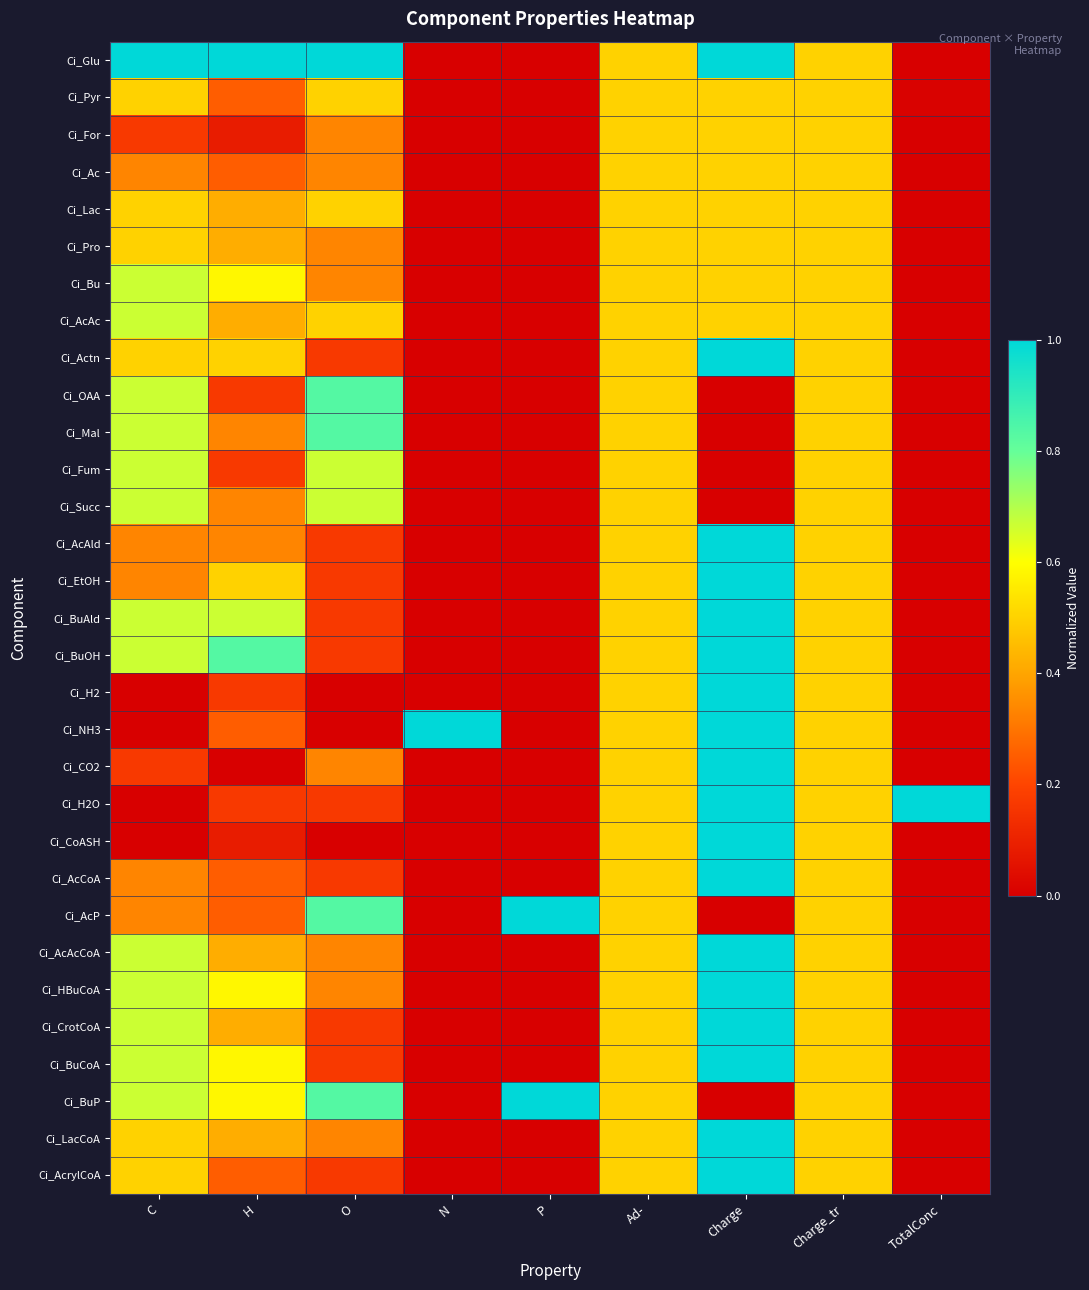

Reading left to right, what are all the values shown in this chart?

Ci_Glu: C=1.0	H=1.0	O=1.0	N=0.0	P=0.0	Ad-=0.5	Charge=1.0	Charge_tr=0.5	TotalConc=0.0
Ci_Pyr: C=0.5	H=0.2	O=0.5	N=0.0	P=0.0	Ad-=0.5	Charge=0.5	Charge_tr=0.5	TotalConc=0.0
Ci_For: C=0.2	H=0.1	O=0.3	N=0.0	P=0.0	Ad-=0.5	Charge=0.5	Charge_tr=0.5	TotalConc=0.0
Ci_Ac: C=0.3	H=0.2	O=0.3	N=0.0	P=0.0	Ad-=0.5	Charge=0.5	Charge_tr=0.5	TotalConc=0.0
Ci_Lac: C=0.5	H=0.4	O=0.5	N=0.0	P=0.0	Ad-=0.5	Charge=0.5	Charge_tr=0.5	TotalConc=0.0
Ci_Pro: C=0.5	H=0.4	O=0.3	N=0.0	P=0.0	Ad-=0.5	Charge=0.5	Charge_tr=0.5	TotalConc=0.0
Ci_Bu: C=0.7	H=0.6	O=0.3	N=0.0	P=0.0	Ad-=0.5	Charge=0.5	Charge_tr=0.5	TotalConc=0.0
Ci_AcAc: C=0.7	H=0.4	O=0.5	N=0.0	P=0.0	Ad-=0.5	Charge=0.5	Charge_tr=0.5	TotalConc=0.0
Ci_Actn: C=0.5	H=0.5	O=0.2	N=0.0	P=0.0	Ad-=0.5	Charge=1.0	Charge_tr=0.5	TotalConc=0.0
Ci_OAA: C=0.7	H=0.2	O=0.8	N=0.0	P=0.0	Ad-=0.5	Charge=0.0	Charge_tr=0.5	TotalConc=0.0
Ci_Mal: C=0.7	H=0.3	O=0.8	N=0.0	P=0.0	Ad-=0.5	Charge=0.0	Charge_tr=0.5	TotalConc=0.0
Ci_Fum: C=0.7	H=0.2	O=0.7	N=0.0	P=0.0	Ad-=0.5	Charge=0.0	Charge_tr=0.5	TotalConc=0.0
Ci_Succ: C=0.7	H=0.3	O=0.7	N=0.0	P=0.0	Ad-=0.5	Charge=0.0	Charge_tr=0.5	TotalConc=0.0
Ci_AcAld: C=0.3	H=0.3	O=0.2	N=0.0	P=0.0	Ad-=0.5	Charge=1.0	Charge_tr=0.5	TotalConc=0.0
Ci_EtOH: C=0.3	H=0.5	O=0.2	N=0.0	P=0.0	Ad-=0.5	Charge=1.0	Charge_tr=0.5	TotalConc=0.0
Ci_BuAld: C=0.7	H=0.7	O=0.2	N=0.0	P=0.0	Ad-=0.5	Charge=1.0	Charge_tr=0.5	TotalConc=0.0
Ci_BuOH: C=0.7	H=0.8	O=0.2	N=0.0	P=0.0	Ad-=0.5	Charge=1.0	Charge_tr=0.5	TotalConc=0.0
Ci_H2: C=0.0	H=0.2	O=0.0	N=0.0	P=0.0	Ad-=0.5	Charge=1.0	Charge_tr=0.5	TotalConc=0.0
Ci_NH3: C=0.0	H=0.2	O=0.0	N=1.0	P=0.0	Ad-=0.5	Charge=1.0	Charge_tr=0.5	TotalConc=0.0
Ci_CO2: C=0.2	H=0.0	O=0.3	N=0.0	P=0.0	Ad-=0.5	Charge=1.0	Charge_tr=0.5	TotalConc=0.0
Ci_H2O: C=0.0	H=0.2	O=0.2	N=0.0	P=0.0	Ad-=0.5	Charge=1.0	Charge_tr=0.5	TotalConc=1.0
Ci_CoASH: C=0.0	H=0.1	O=0.0	N=0.0	P=0.0	Ad-=0.5	Charge=1.0	Charge_tr=0.5	TotalConc=0.0
Ci_AcCoA: C=0.3	H=0.2	O=0.2	N=0.0	P=0.0	Ad-=0.5	Charge=1.0	Charge_tr=0.5	TotalConc=0.0
Ci_AcP: C=0.3	H=0.2	O=0.8	N=0.0	P=1.0	Ad-=0.5	Charge=0.0	Charge_tr=0.5	TotalConc=0.0
Ci_AcAcCoA: C=0.7	H=0.4	O=0.3	N=0.0	P=0.0	Ad-=0.5	Charge=1.0	Charge_tr=0.5	TotalConc=0.0
Ci_HBuCoA: C=0.7	H=0.6	O=0.3	N=0.0	P=0.0	Ad-=0.5	Charge=1.0	Charge_tr=0.5	TotalConc=0.0
Ci_CrotCoA: C=0.7	H=0.4	O=0.2	N=0.0	P=0.0	Ad-=0.5	Charge=1.0	Charge_tr=0.5	TotalConc=0.0
Ci_BuCoA: C=0.7	H=0.6	O=0.2	N=0.0	P=0.0	Ad-=0.5	Charge=1.0	Charge_tr=0.5	TotalConc=0.0
Ci_BuP: C=0.7	H=0.6	O=0.8	N=0.0	P=1.0	Ad-=0.5	Charge=0.0	Charge_tr=0.5	TotalConc=0.0
Ci_LacCoA: C=0.5	H=0.4	O=0.3	N=0.0	P=0.0	Ad-=0.5	Charge=1.0	Charge_tr=0.5	TotalConc=0.0
Ci_AcrylCoA: C=0.5	H=0.2	O=0.2	N=0.0	P=0.0	Ad-=0.5	Charge=1.0	Charge_tr=0.5	TotalConc=0.0